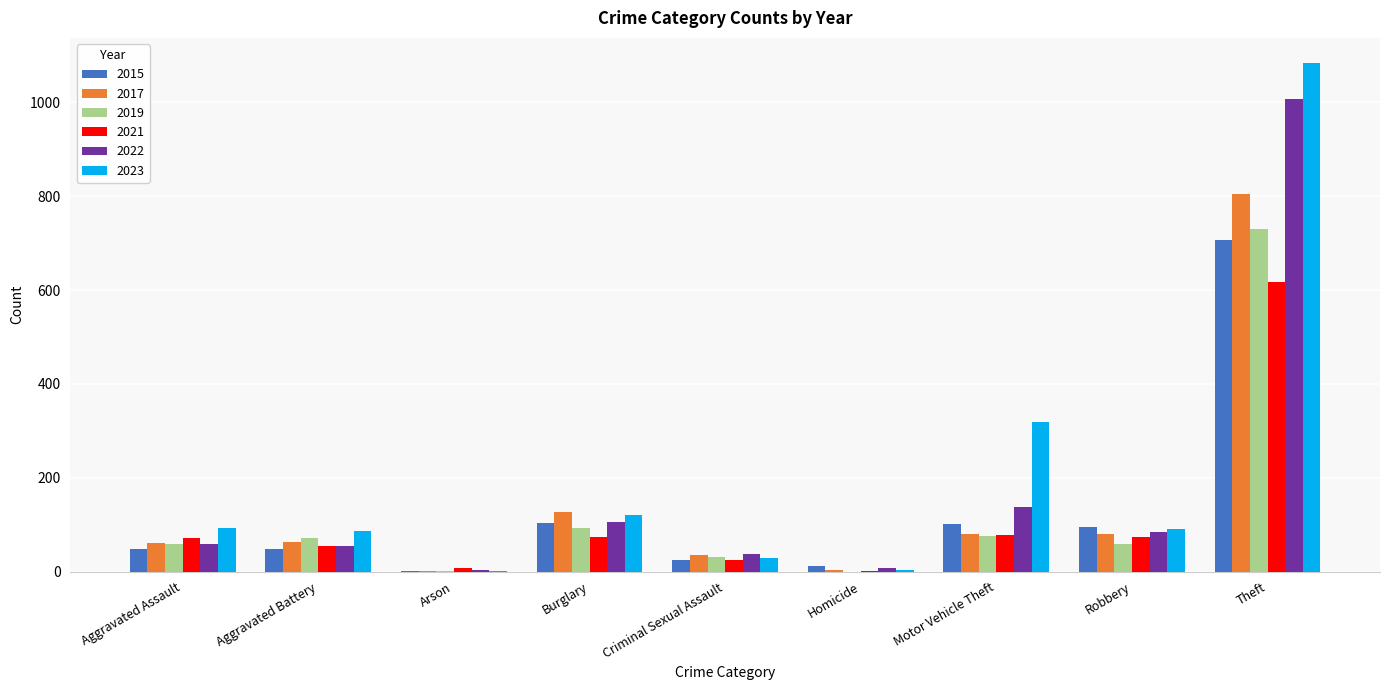

Which category has the highest value across all series?

Theft